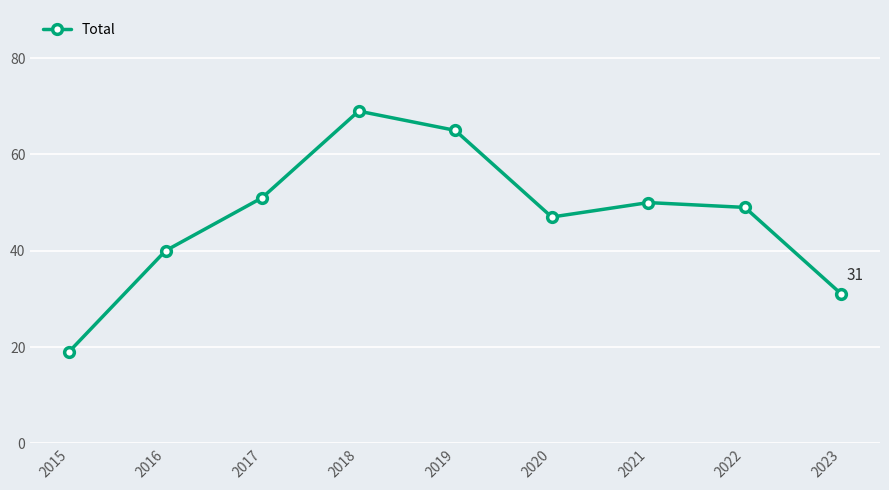

Reading left to right, transcribe all the data shown in this chart.

2015=19	2016=40	2017=51	2018=69	2019=65	2020=47	2021=50	2022=49	2023=31